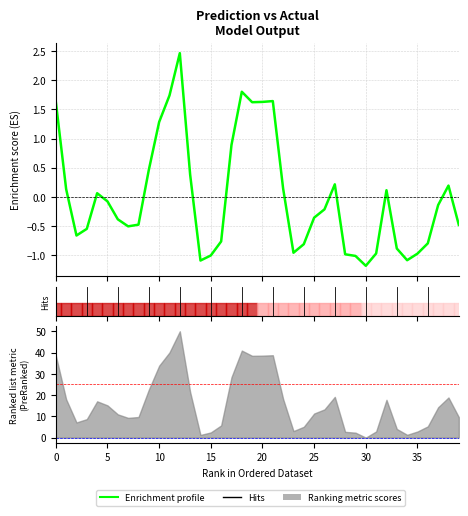

True or false: the data shows 0.1 at 32.

True